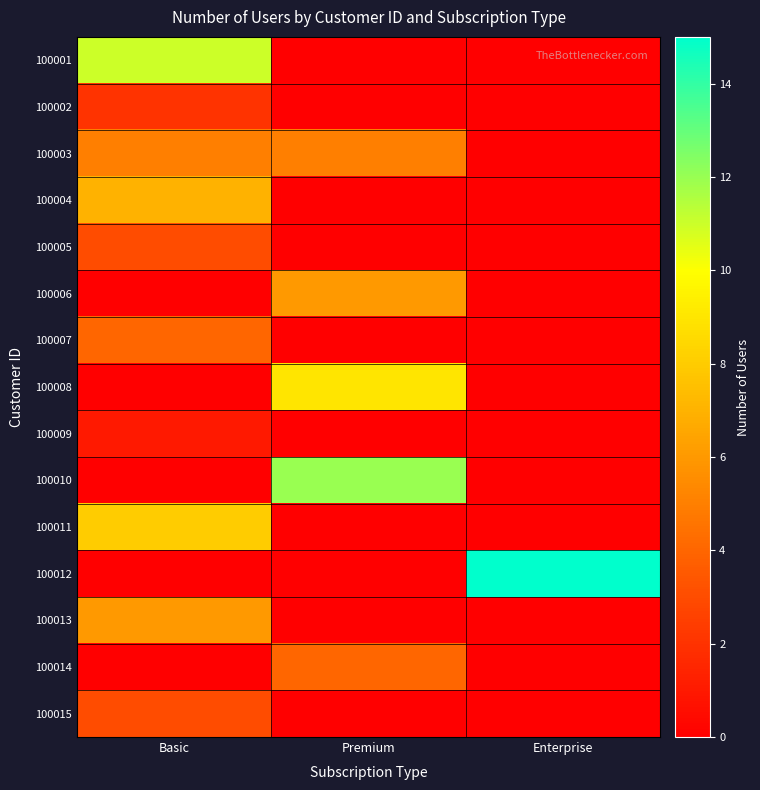

Reading left to right, what are all the values shown in this chart?

100001: Basic=11	Premium=0	Enterprise=0
100002: Basic=2	Premium=0	Enterprise=0
100003: Basic=5	Premium=5	Enterprise=0
100004: Basic=7	Premium=0	Enterprise=0
100005: Basic=3	Premium=0	Enterprise=0
100006: Basic=0	Premium=6	Enterprise=0
100007: Basic=4	Premium=0	Enterprise=0
100008: Basic=0	Premium=9	Enterprise=0
100009: Basic=1	Premium=0	Enterprise=0
100010: Basic=0	Premium=12	Enterprise=0
100011: Basic=8	Premium=0	Enterprise=0
100012: Basic=0	Premium=0	Enterprise=15
100013: Basic=6	Premium=0	Enterprise=0
100014: Basic=0	Premium=4	Enterprise=0
100015: Basic=3	Premium=0	Enterprise=0